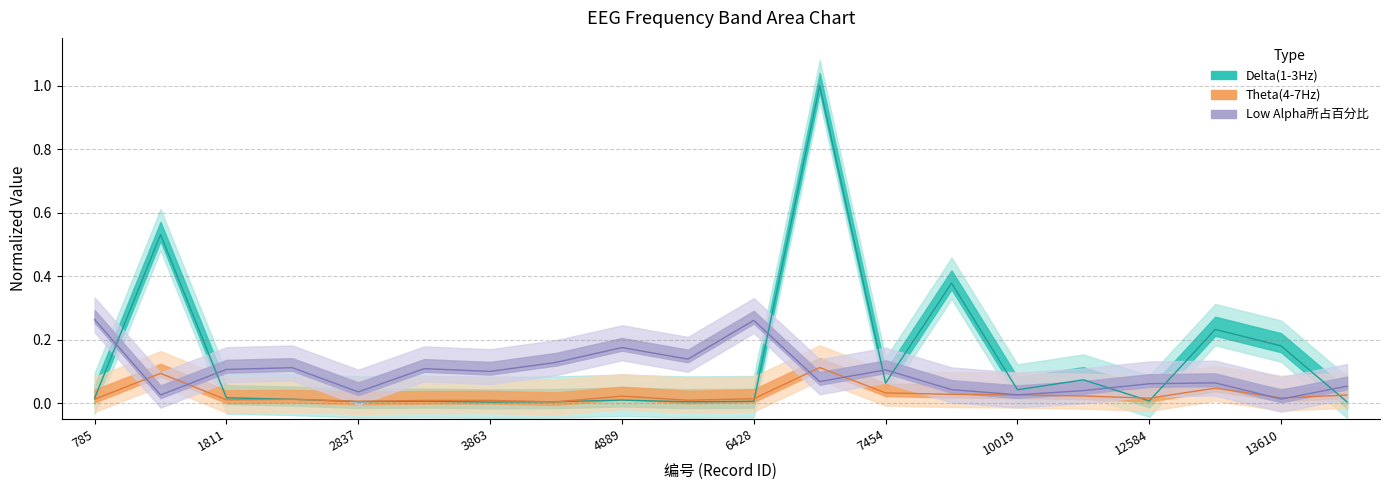

How many lines are shown in the chart?

3